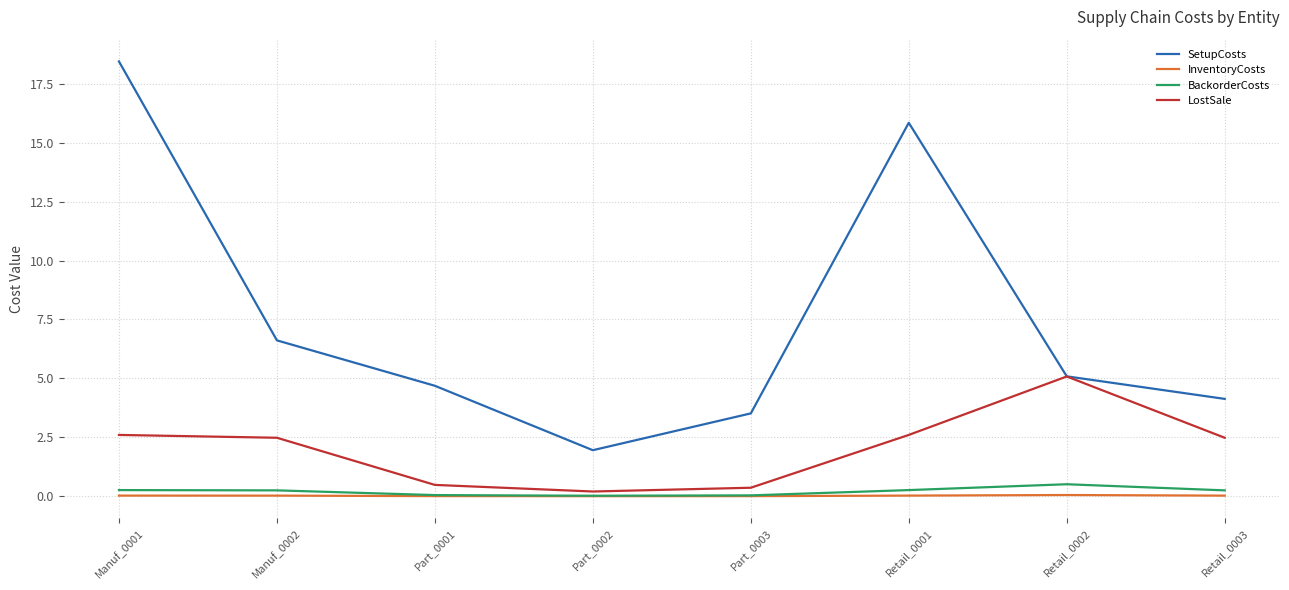

What are all the series names shown in the legend?

SetupCosts, InventoryCosts, BackorderCosts, LostSale